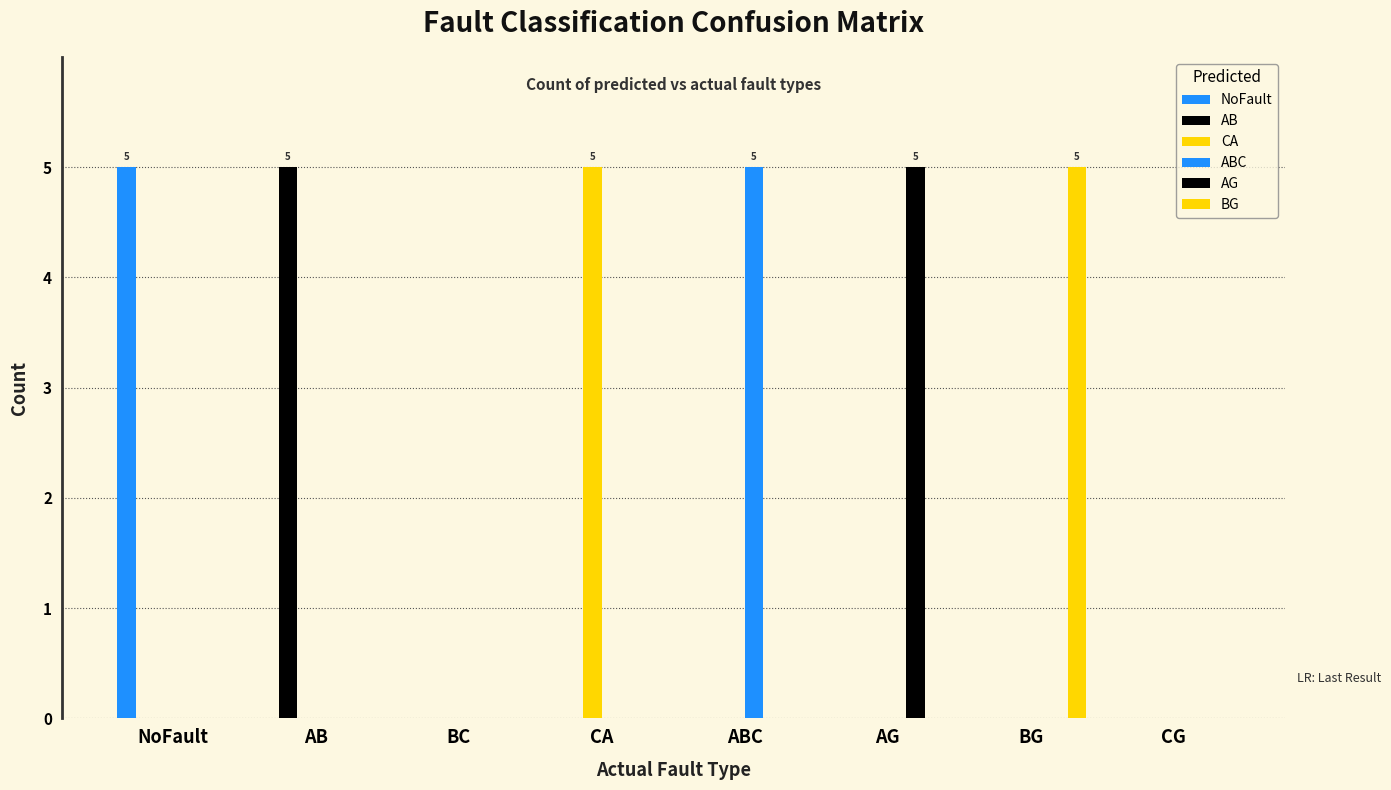

Are the bars grouped side by side (vs. stacked)?

Yes